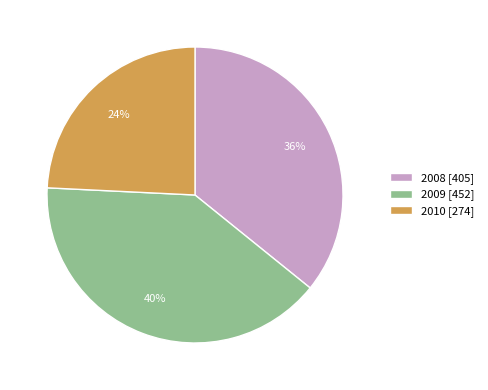

The 2009 slice represents 49% of the pie. True or false?

False